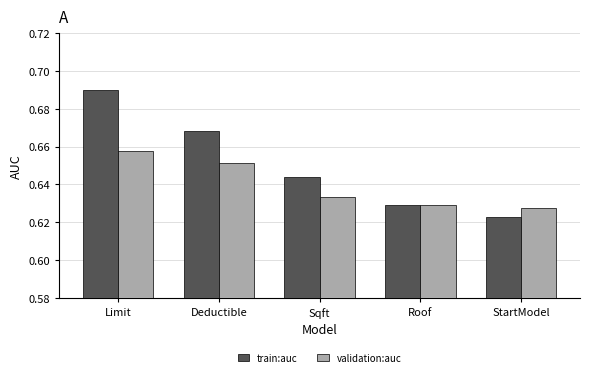

At which label does train:auc reach its peak?

Limit